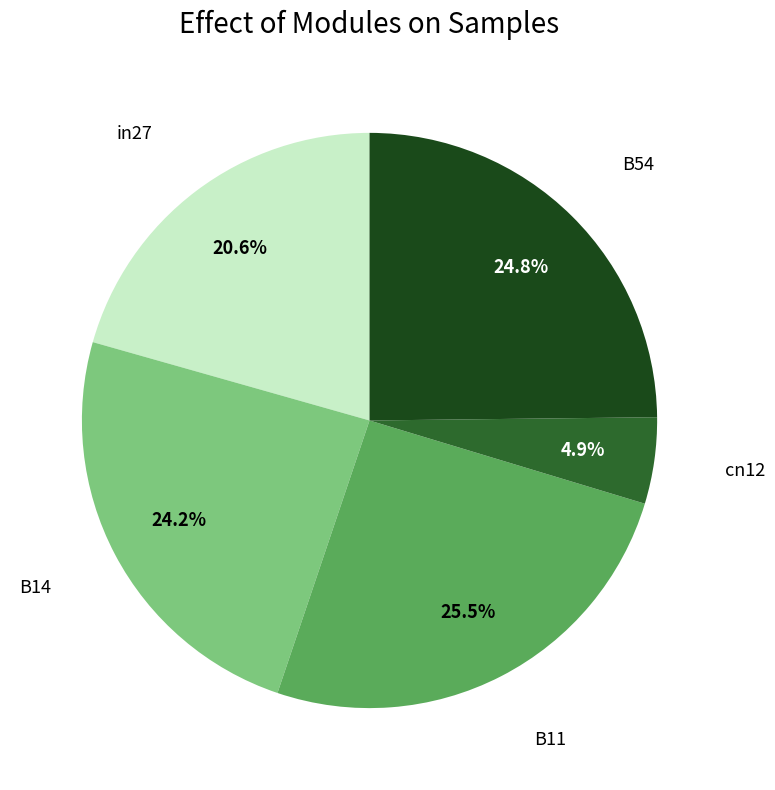

To the nearest percent, what is the difference between the largest and smallest slice percentages?

21%